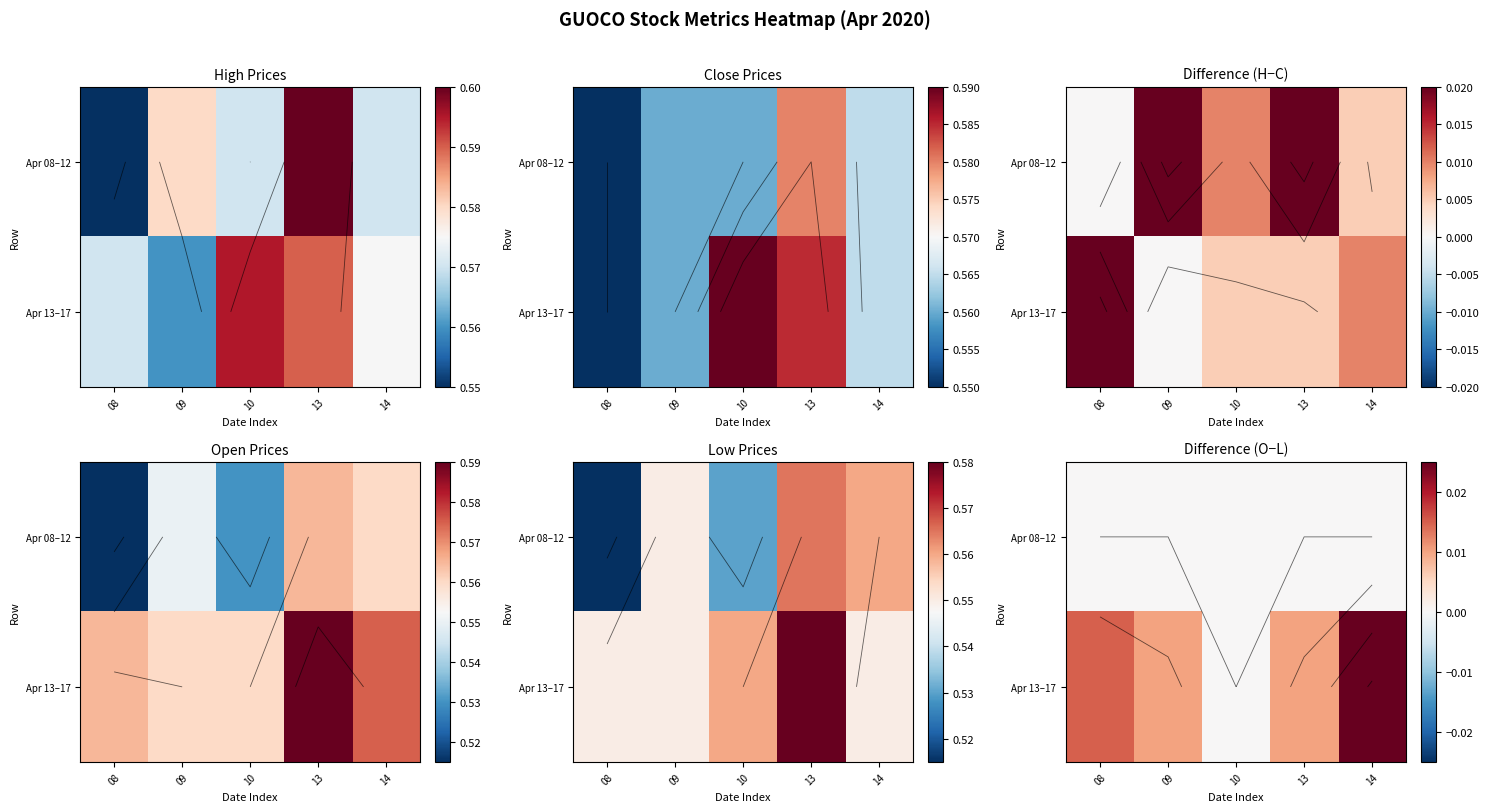

Between 10 and 13, which is larger?

10